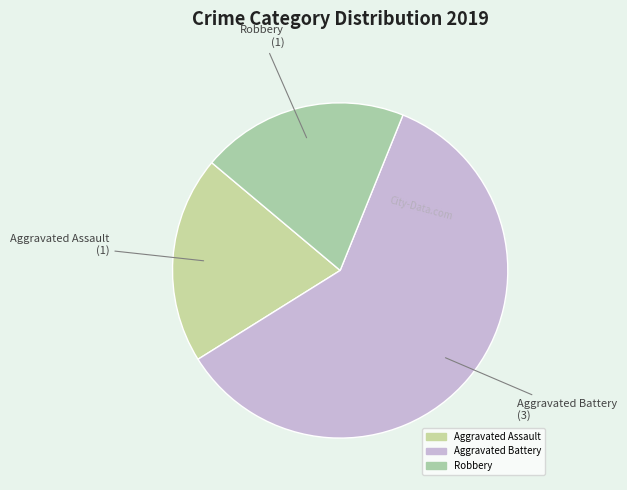

What is the largest slice in the pie chart?

Aggravated Battery